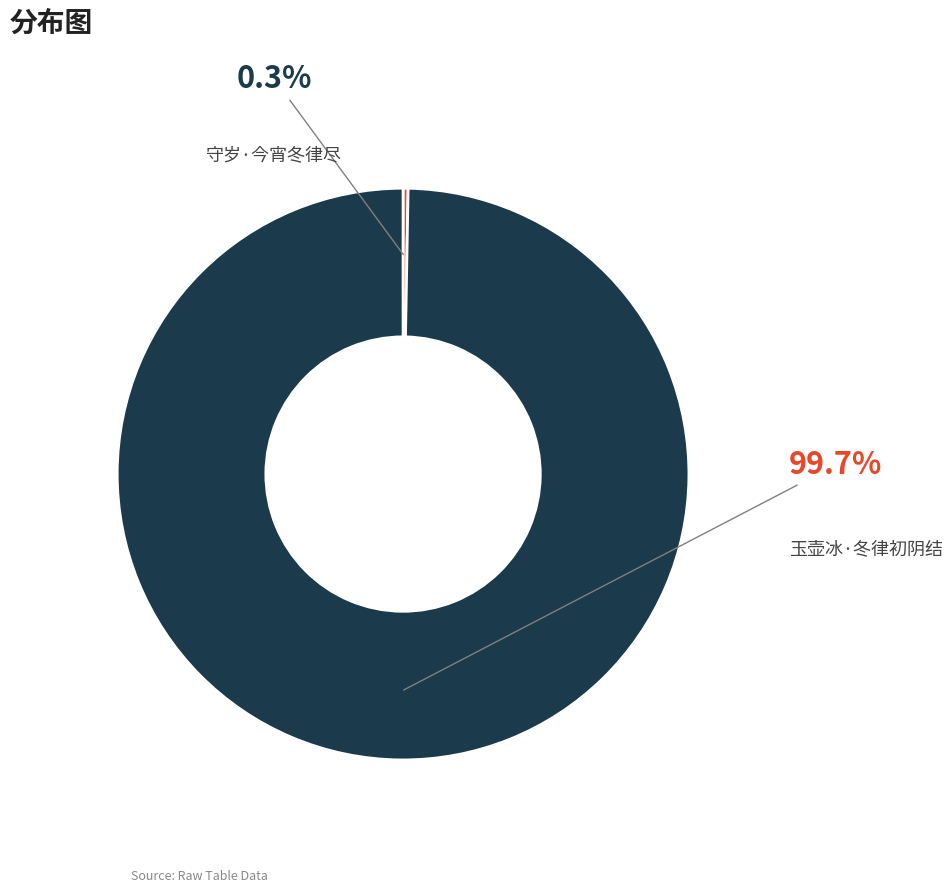

Rank the categories by value from lowest to highest.

守岁·今宵冬律尽, 玉壶冰·冬律初阴结